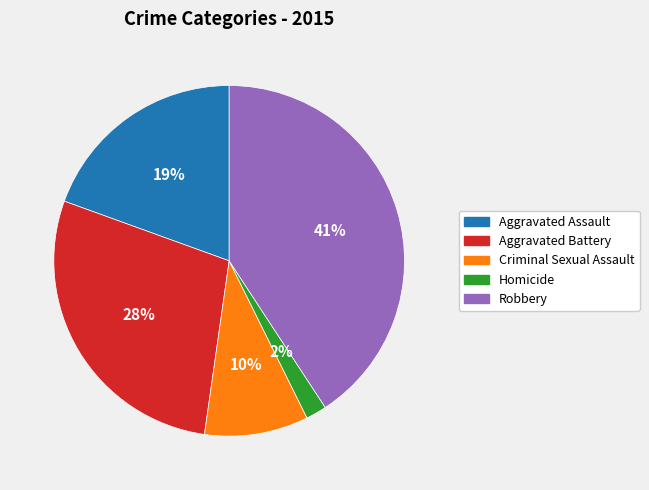

Does Homicide account for over 50% of the chart?

No